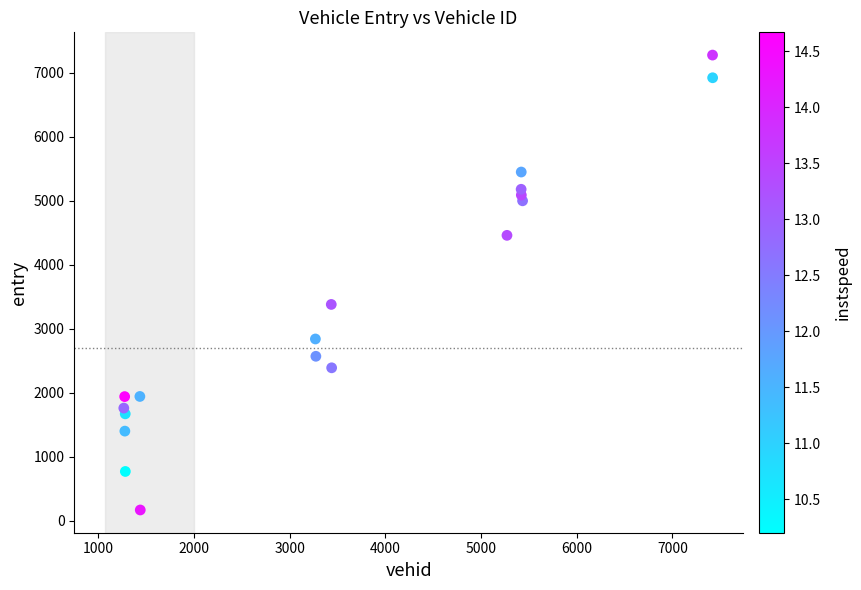

What is the range of Y values (max minus min)?

7110.1